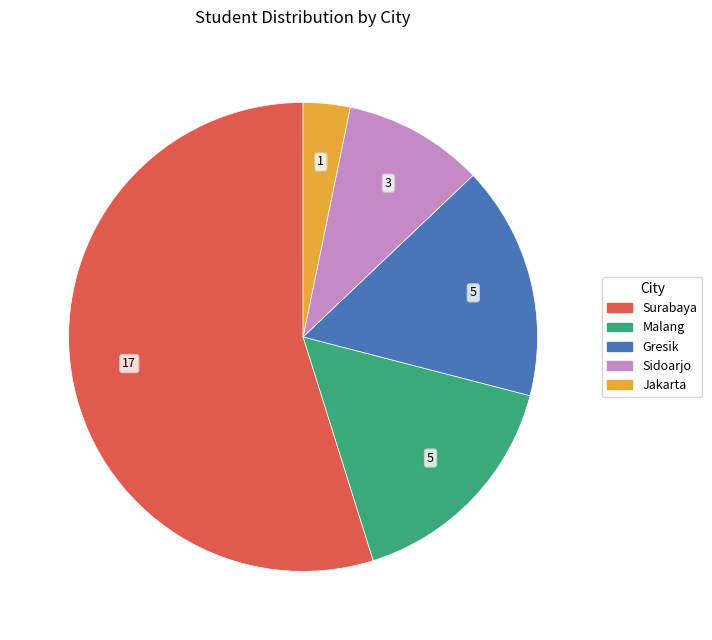

Does any single category account for the majority?

Yes